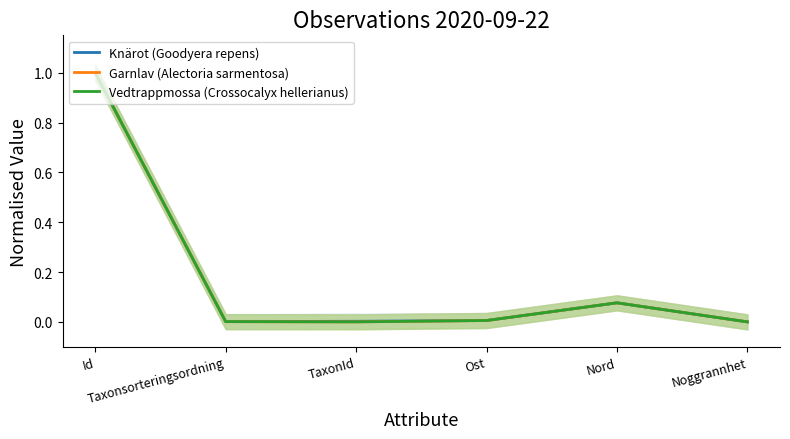

Reading left to right, transcribe all the data shown in this chart.

Knärot (Goodyera repens): Id=1.0	Taxonsorteringsordning=0.0	TaxonId=0.0	Ost=0.0	Nord=0.1	Noggrannhet=0.0
Garnlav (Alectoria sarmentosa): Id=1.0	Taxonsorteringsordning=0.0	TaxonId=0.0	Ost=0.0	Nord=0.1	Noggrannhet=0.0
Vedtrappmossa (Crossocalyx hellerianus): Id=1.0	Taxonsorteringsordning=0.0	TaxonId=0.0	Ost=0.0	Nord=0.1	Noggrannhet=0.0